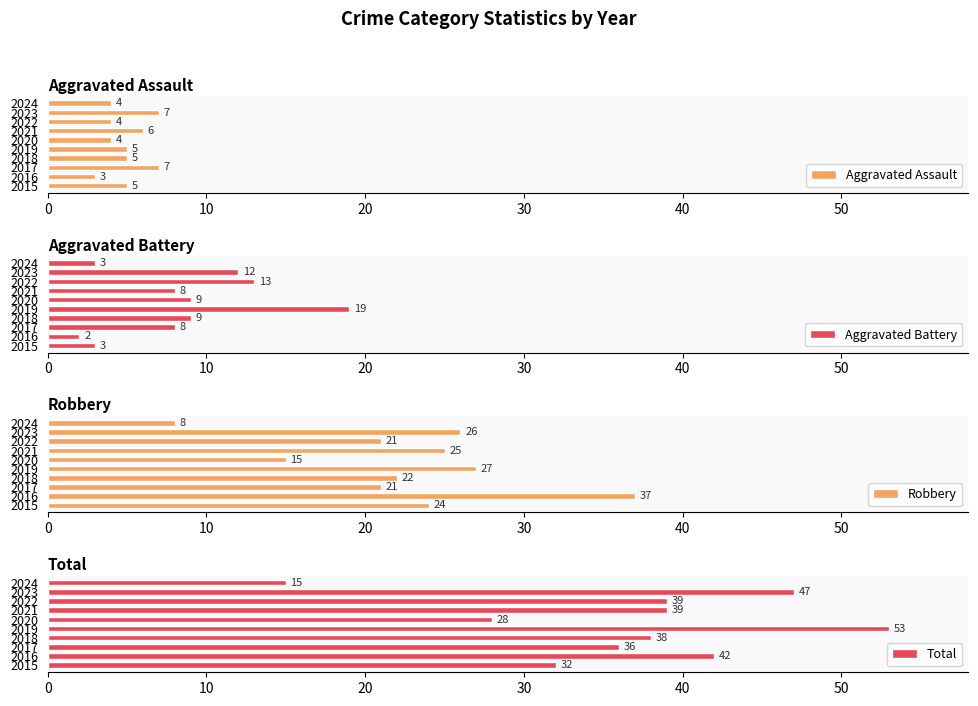

Which series has the largest range (max minus min)?

Total